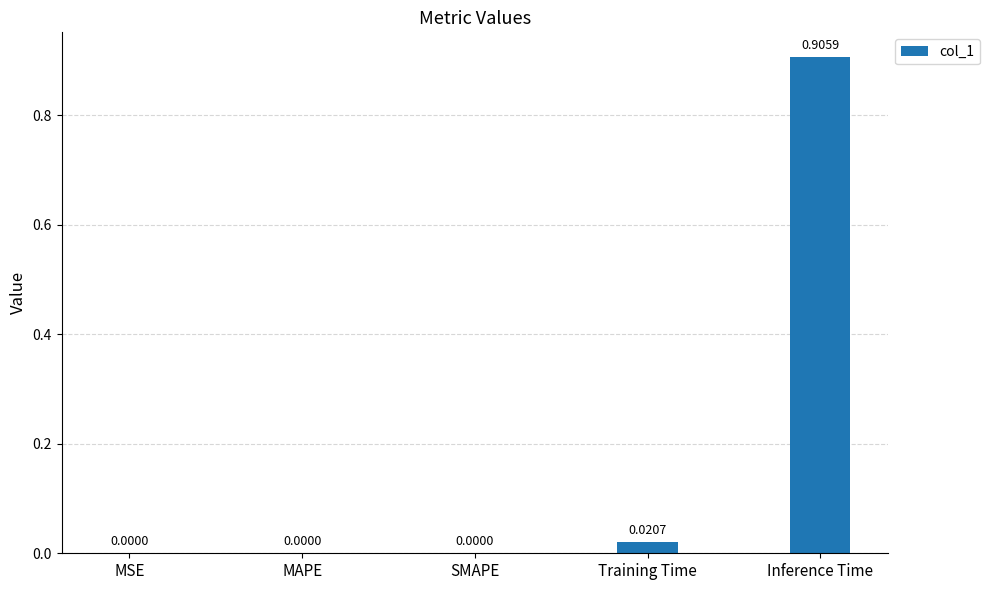

Which label corresponds to the largest value in the chart?

Inference Time